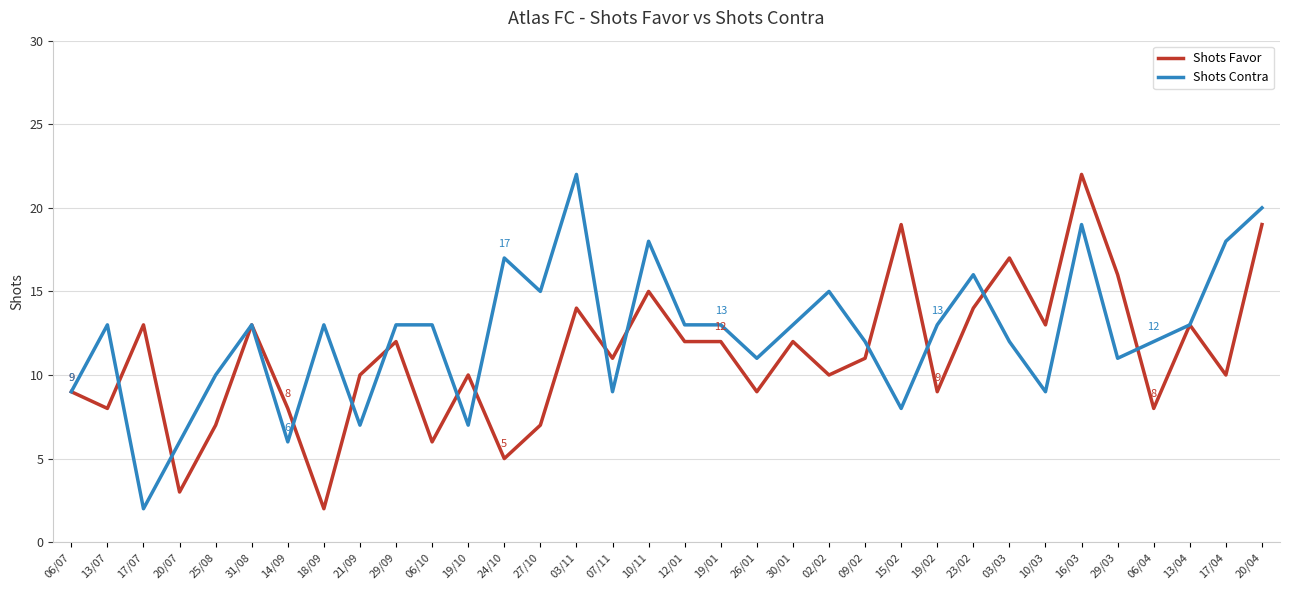

Which category has the highest value in the Shots Favor series?

16/03